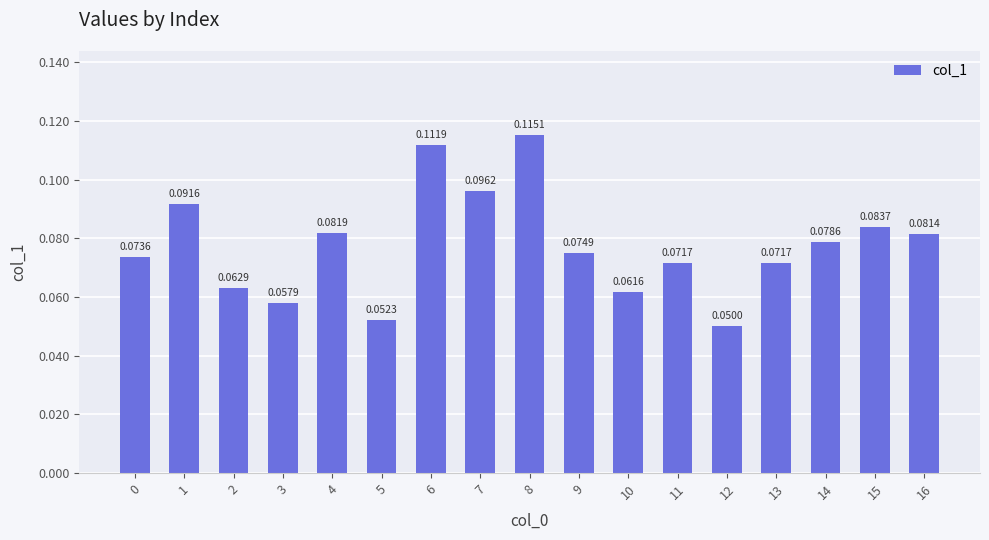

How many values are between 0 and 1?

17